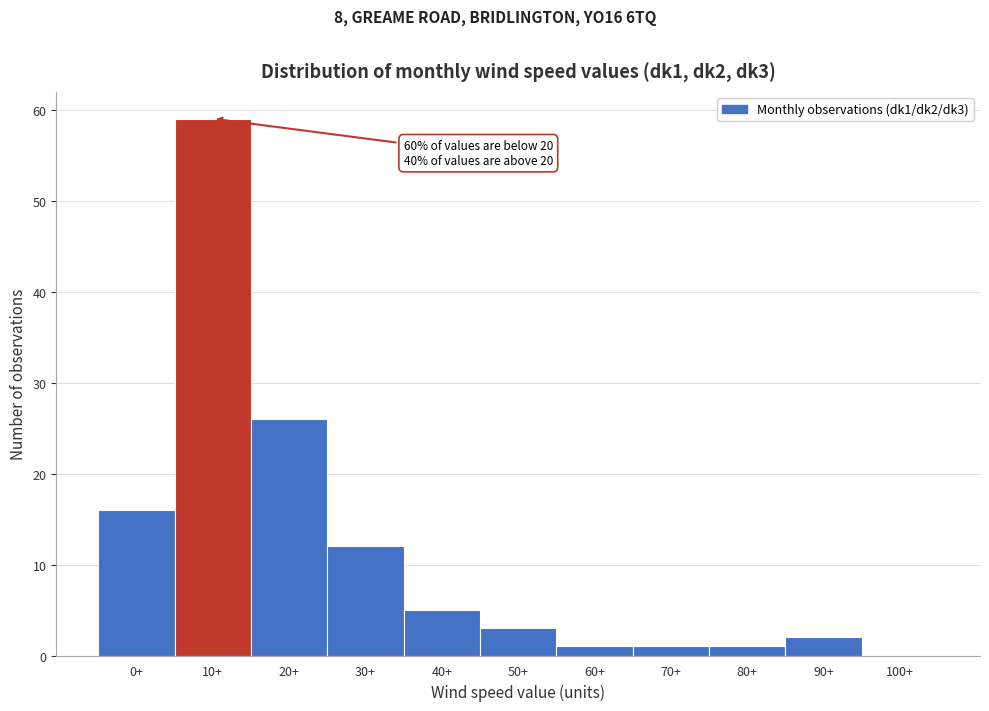

Reading left to right, what are all the values shown in this chart?

0+=16	10+=59	20+=26	30+=12	40+=5	50+=3	60+=1	70+=1	80+=1	90+=2	100+=0